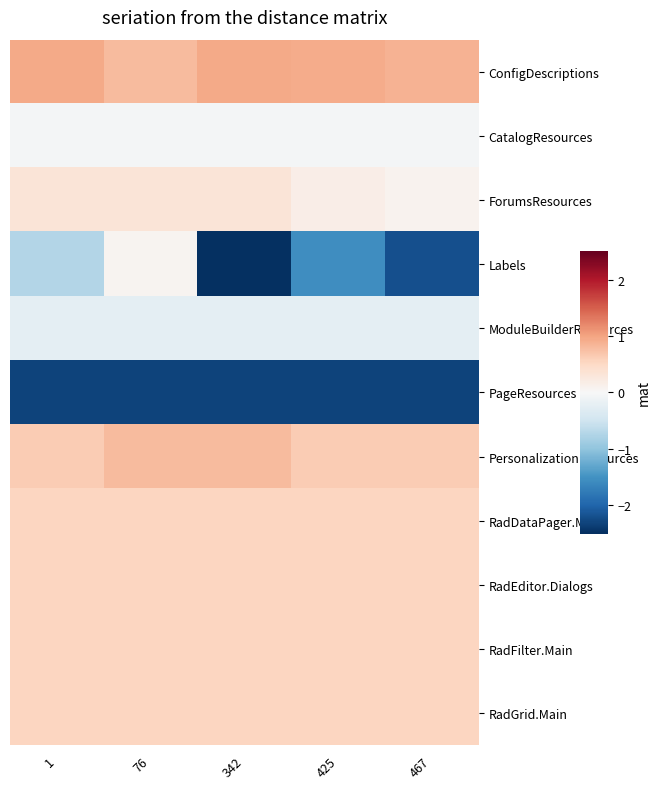

Rank the series by their maximum value, from highest to lowest.

ConfigDescriptions, PersonalizationResources, RadDataPager.Main, RadEditor.Dialogs, RadFilter.Main, RadGrid.Main, ForumsResources, Labels, CatalogResources, ModuleBuilderResources, PageResources